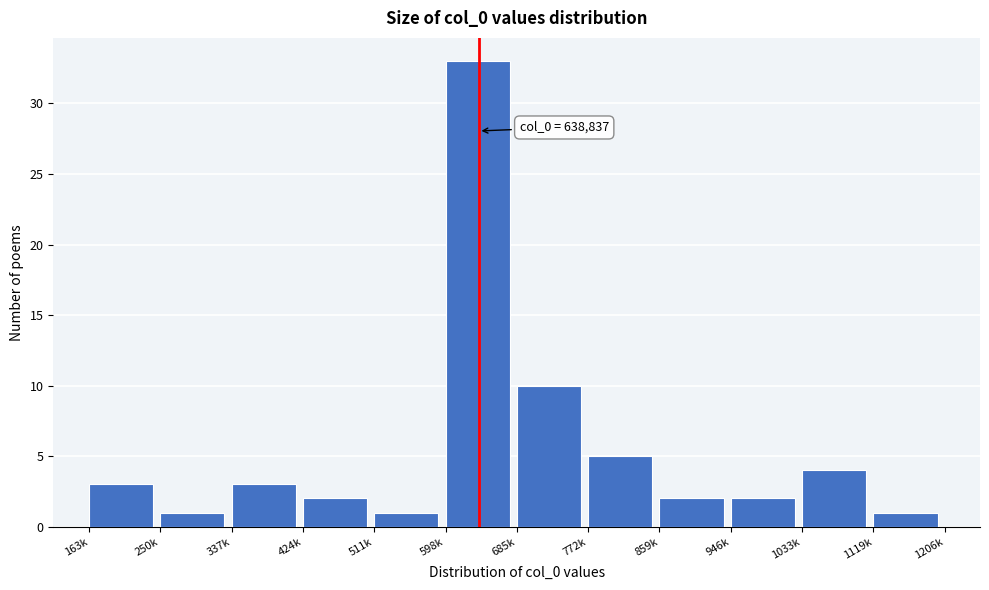

Reading left to right, list all the values displayed in this chart.

163k=3	250k=1	337k=3	424k=2	511k=1	598k=33	685k=10	772k=5	859k=2	946k=2	1033k=4	1119k=1